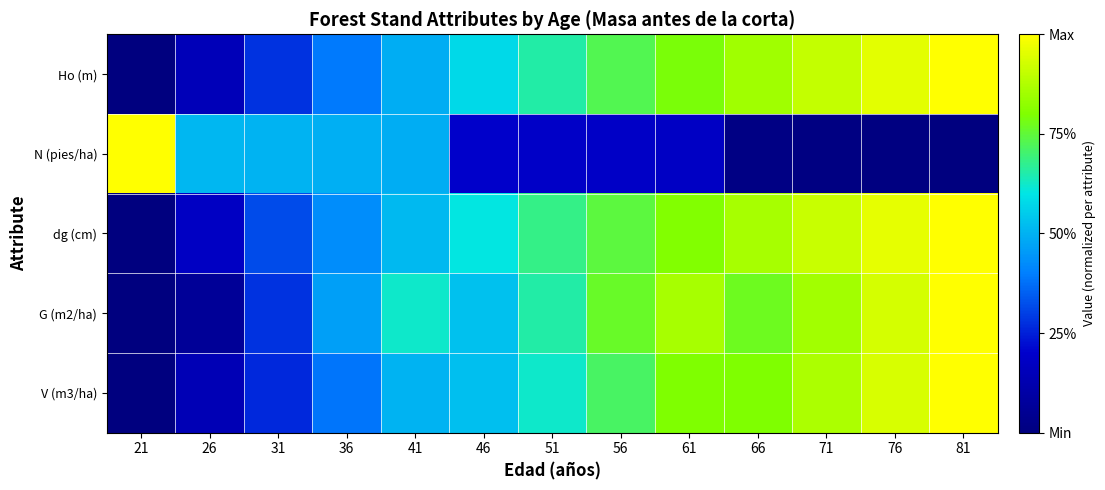

Reading left to right, transcribe all the data shown in this chart.

Ho (m): 21=0.0	26=0.2	31=0.3	36=0.4	41=0.5	46=0.6	51=0.7	56=0.7	61=0.8	66=0.8	71=0.9	76=1.0	81=1.0
N (pies/ha): 21=1.0	26=0.5	31=0.5	36=0.5	41=0.5	46=0.2	51=0.2	56=0.2	61=0.2	66=0.0	71=0.0	76=0.0	81=0.0
dg (cm): 21=0.0	26=0.2	31=0.3	36=0.4	41=0.5	46=0.6	51=0.7	56=0.7	61=0.8	66=0.9	71=0.9	76=1.0	81=1.0
G (m2/ha): 21=0.0	26=0.1	31=0.3	36=0.5	41=0.6	46=0.5	51=0.7	56=0.8	61=0.9	66=0.8	71=0.9	76=0.9	81=1.0
V (m3/ha): 21=0.0	26=0.1	31=0.3	36=0.4	41=0.5	46=0.5	51=0.6	56=0.7	61=0.8	66=0.8	71=0.9	76=0.9	81=1.0